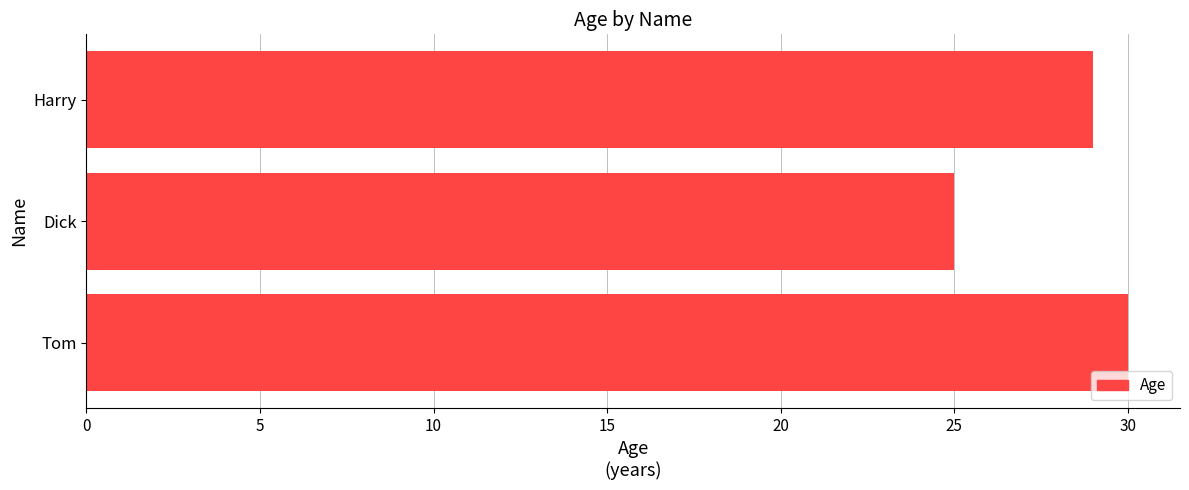

True or false: the data shows 30 at Tom.

True